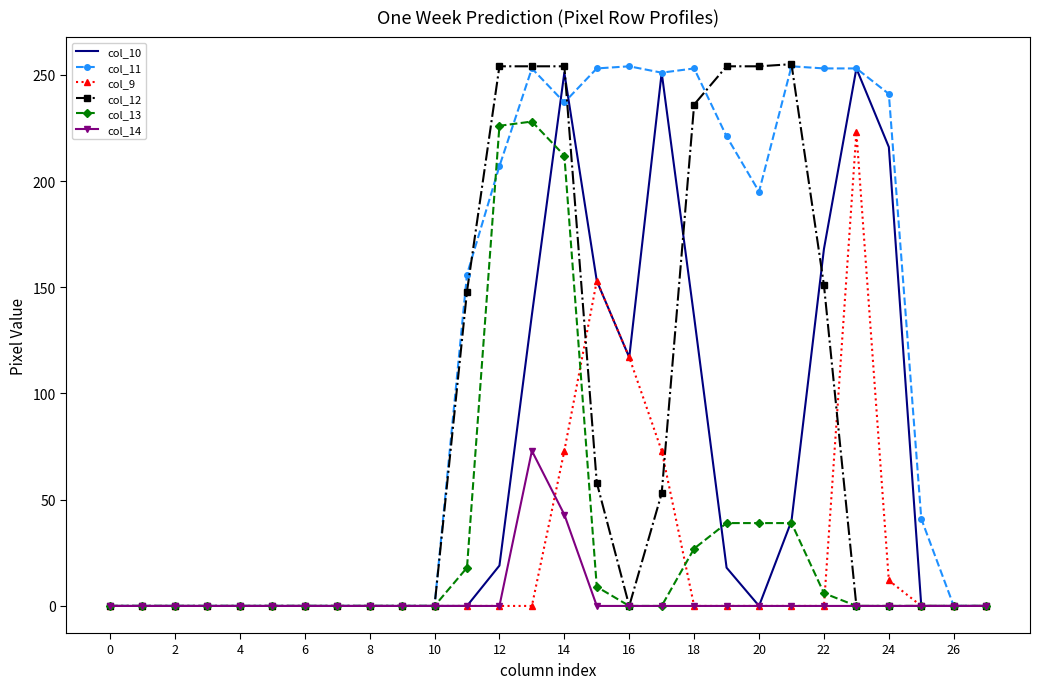

What is the greatest value displayed?

255